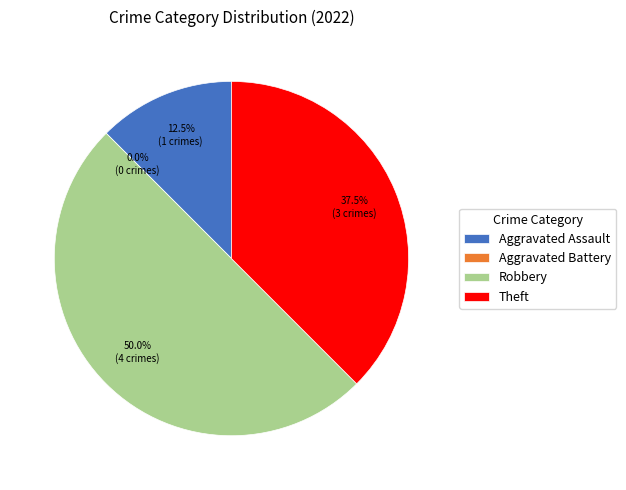

The Aggravated Assault slice represents 1% of the pie. True or false?

False